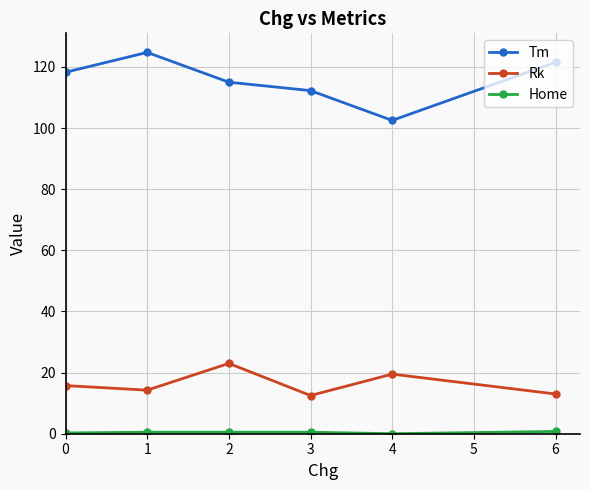

How many categories are shown in the chart?

6